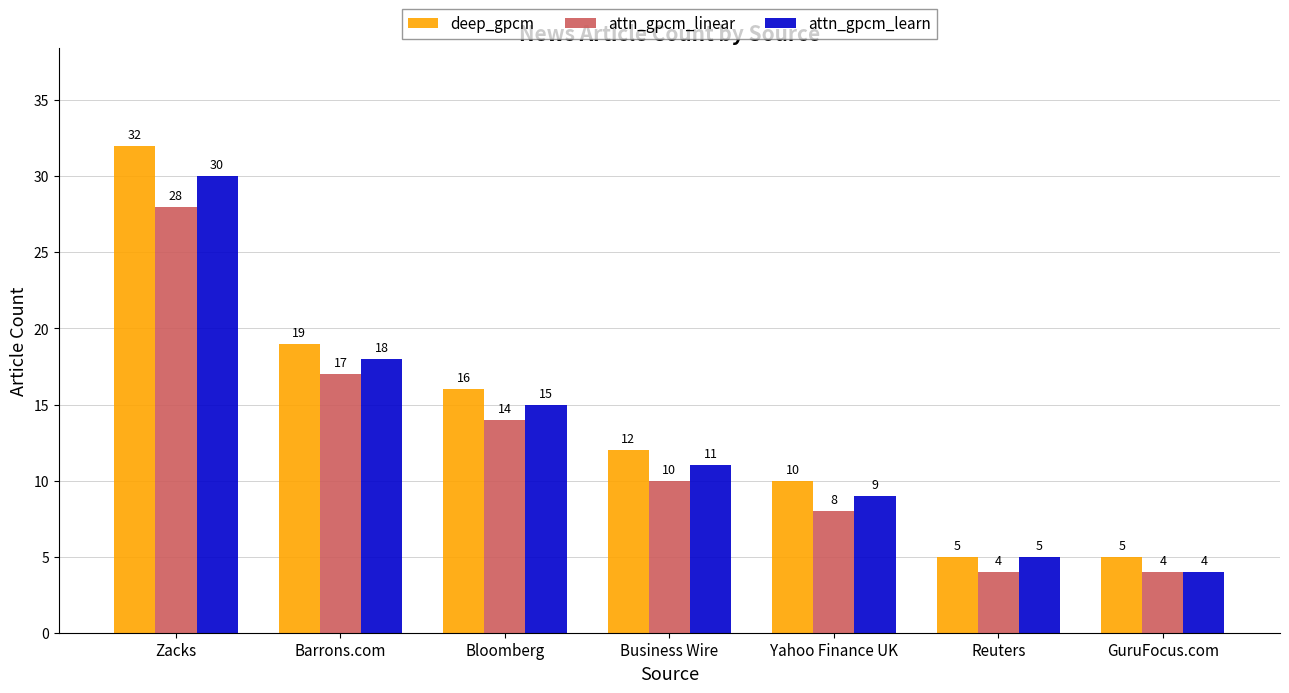

The deep_gpcm series shows 16 at Bloomberg. True or false?

True